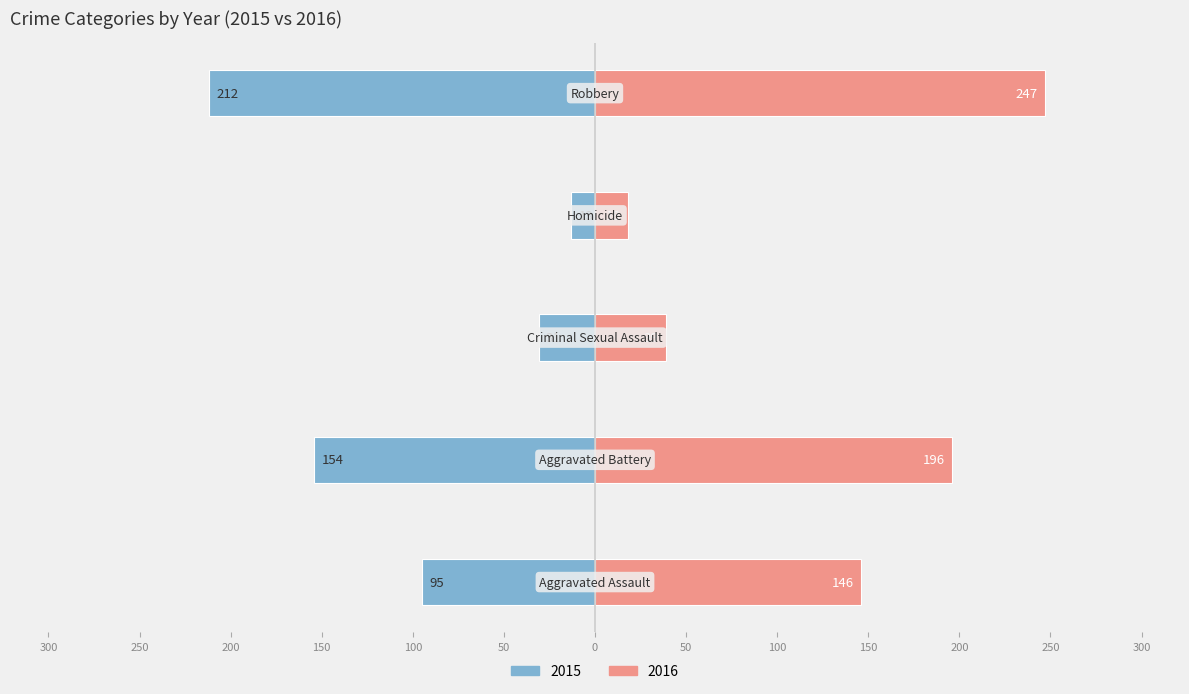

What is the difference between the maximum and minimum values in the 2015 series?

199